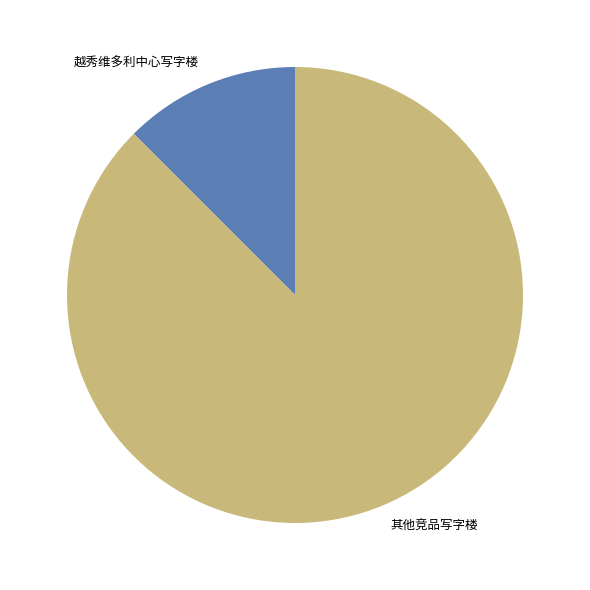

Is the sum of 其他竞品写字楼 and 越秀维多利中心写字楼 greater than half?

Yes